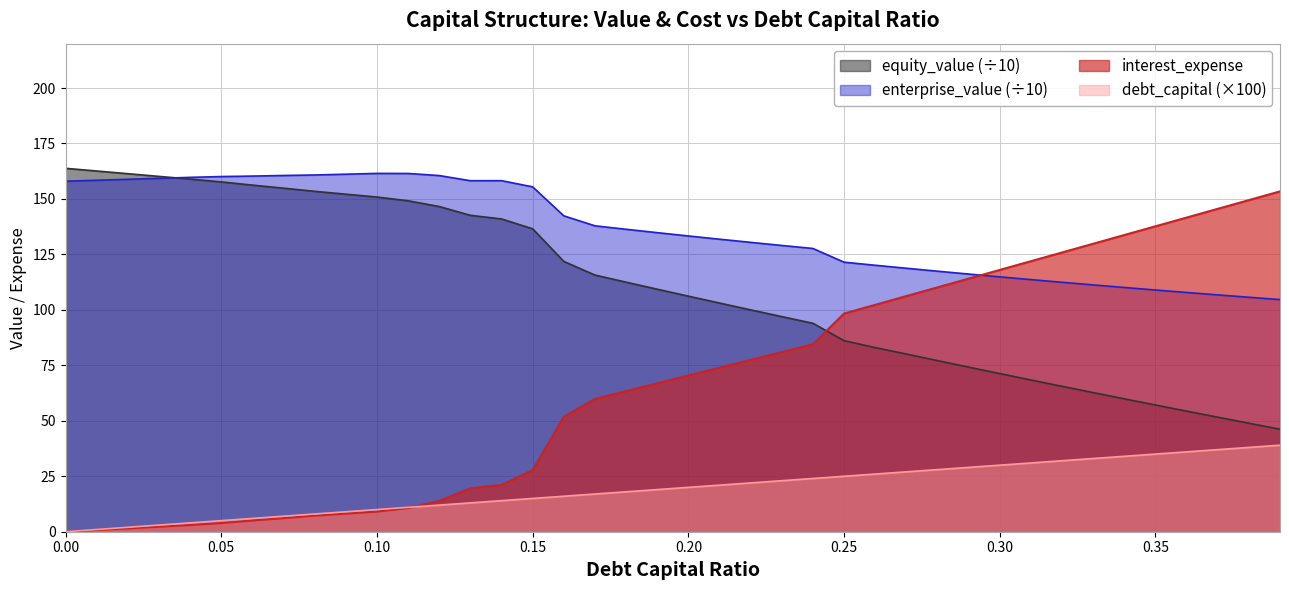

What is the average value of the debt_capital series?

19.5